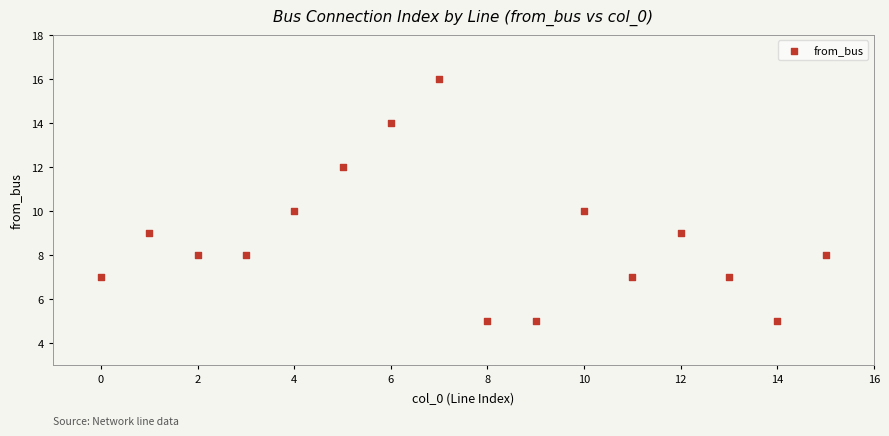

What is the range of Y values (max minus min)?

11